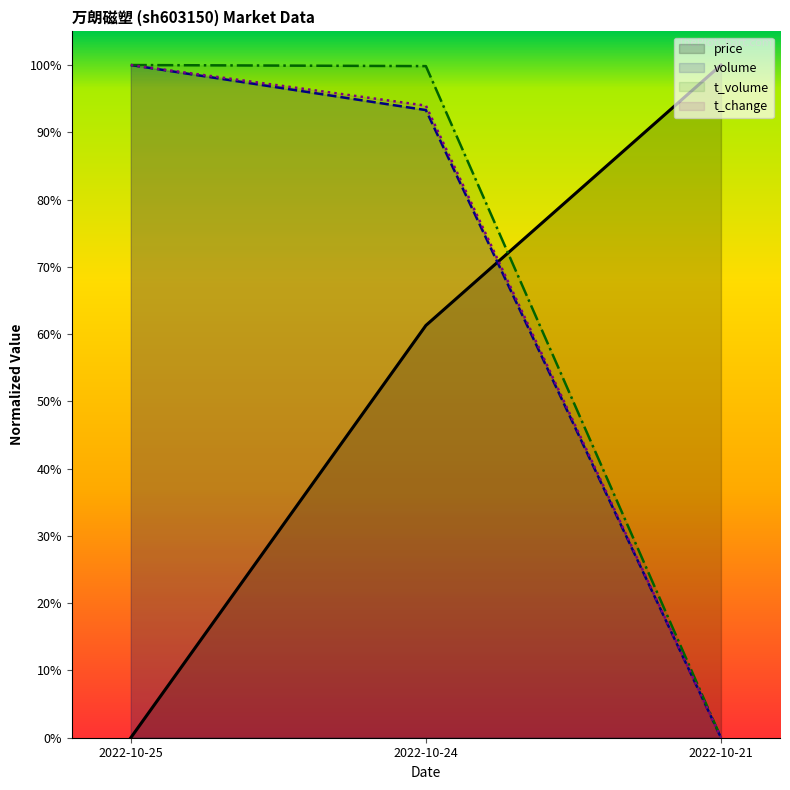

Which category has the highest value in the volume series?

2022-10-25